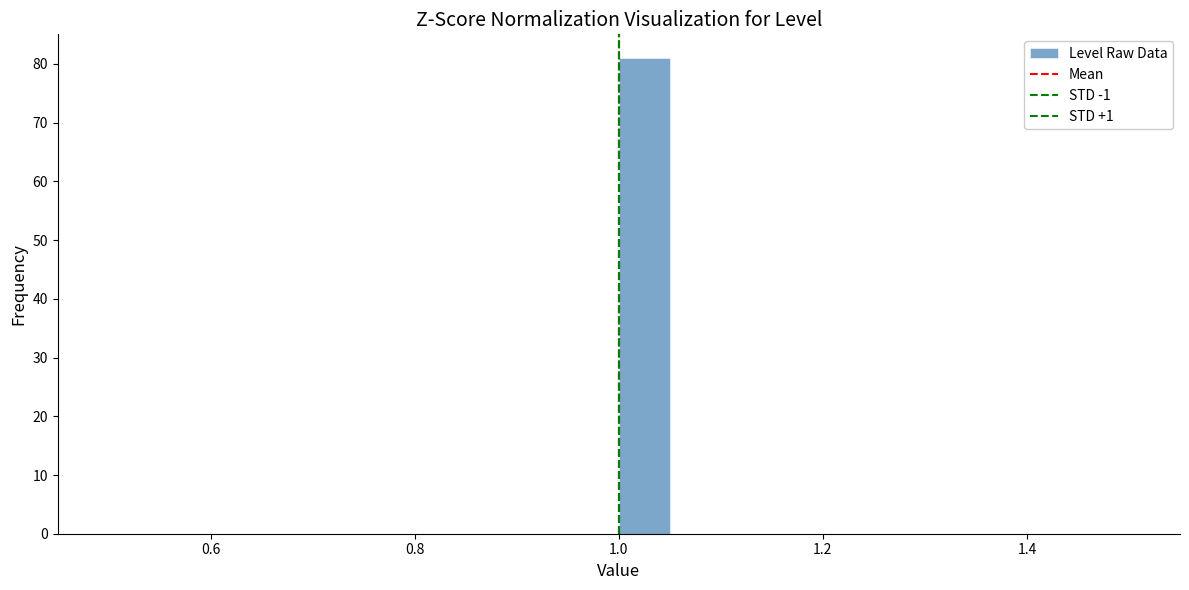

Read against the x-axis, roughly where is the centre of the tallest bar?

1.02